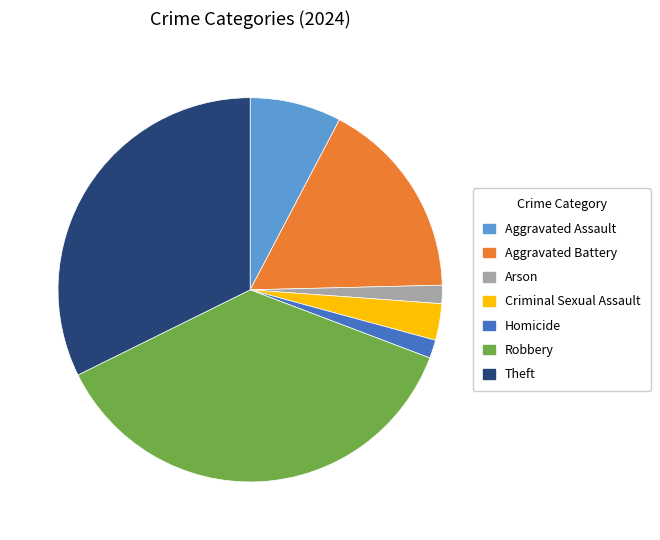

Combined, do Theft and Homicide account for over 50%?

No